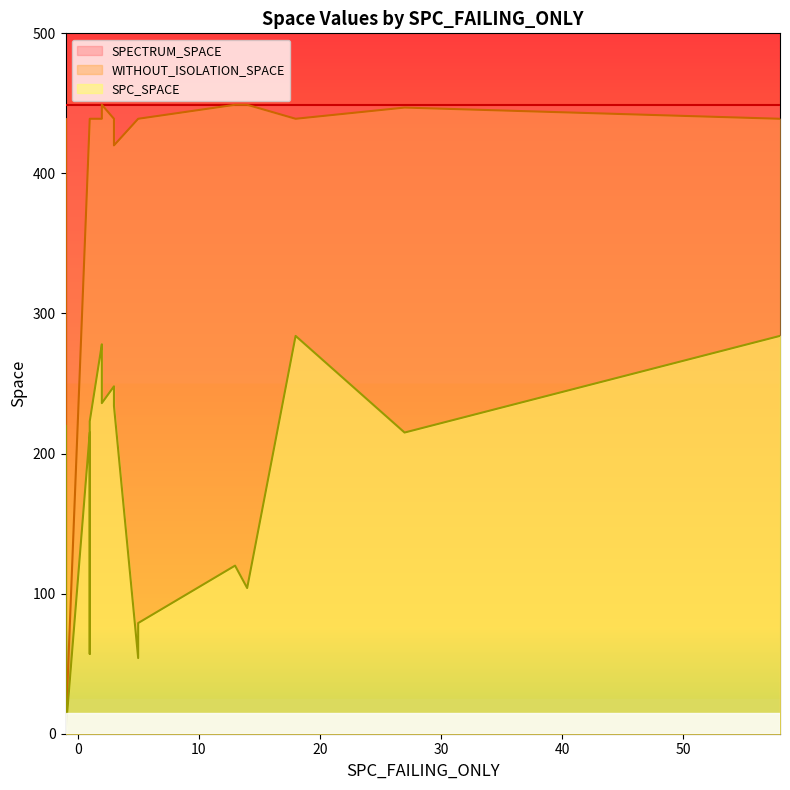

True or false: WITHOUT_ISOLATION_SPACE has a value of -187 at 0.

False